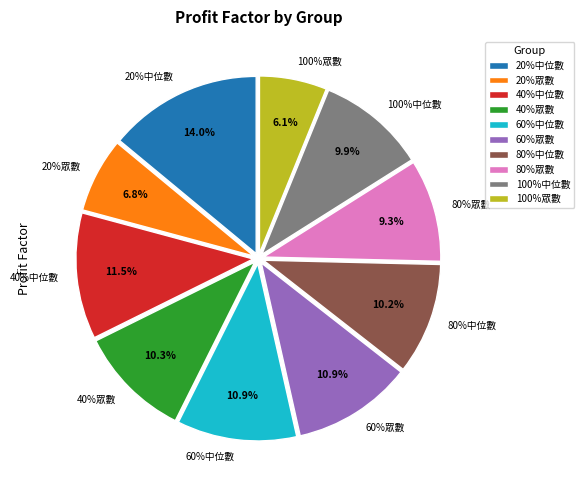

Which slice is the largest?

20%中位數